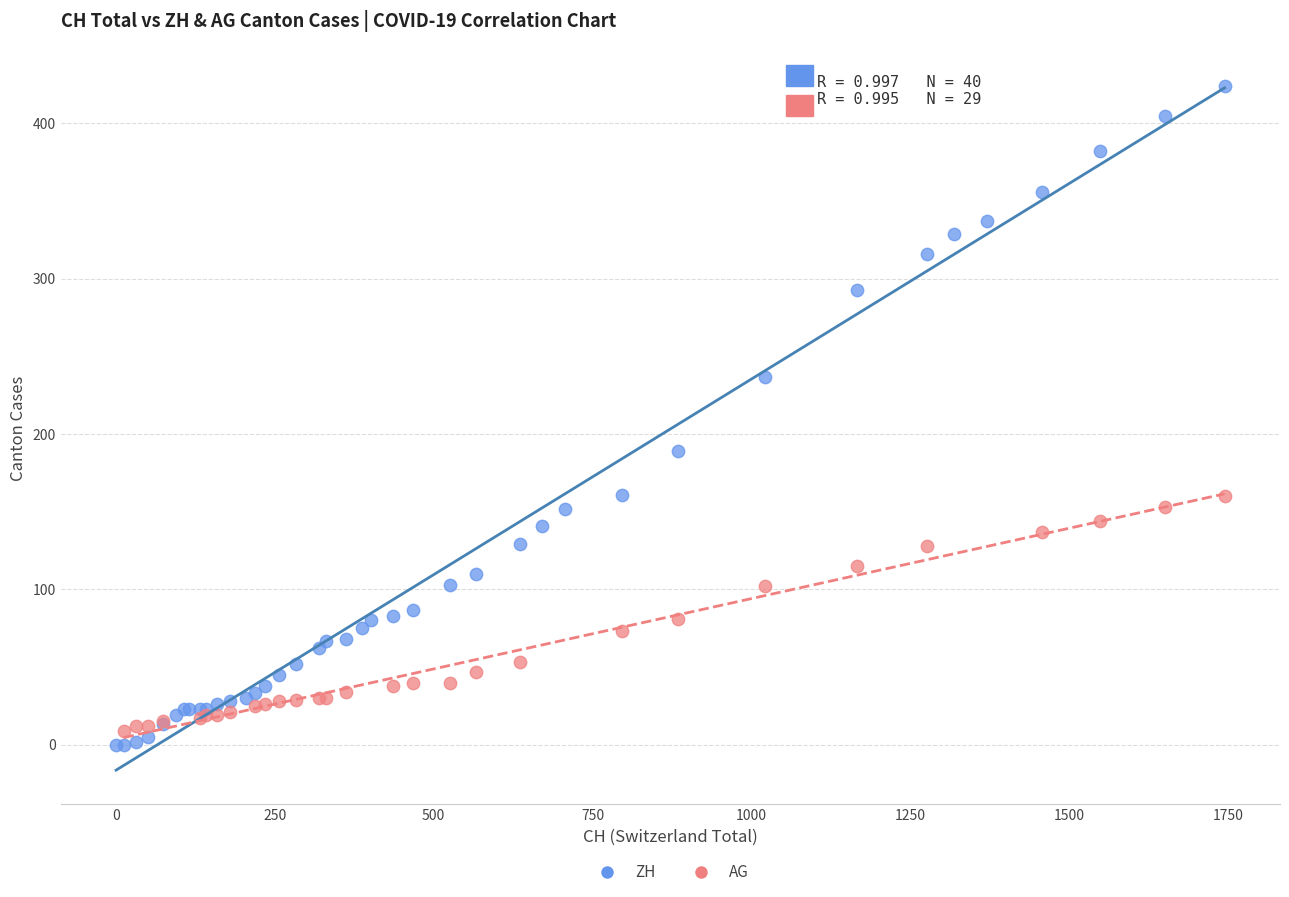

Which series reaches the maximum Y coordinate?

ZH